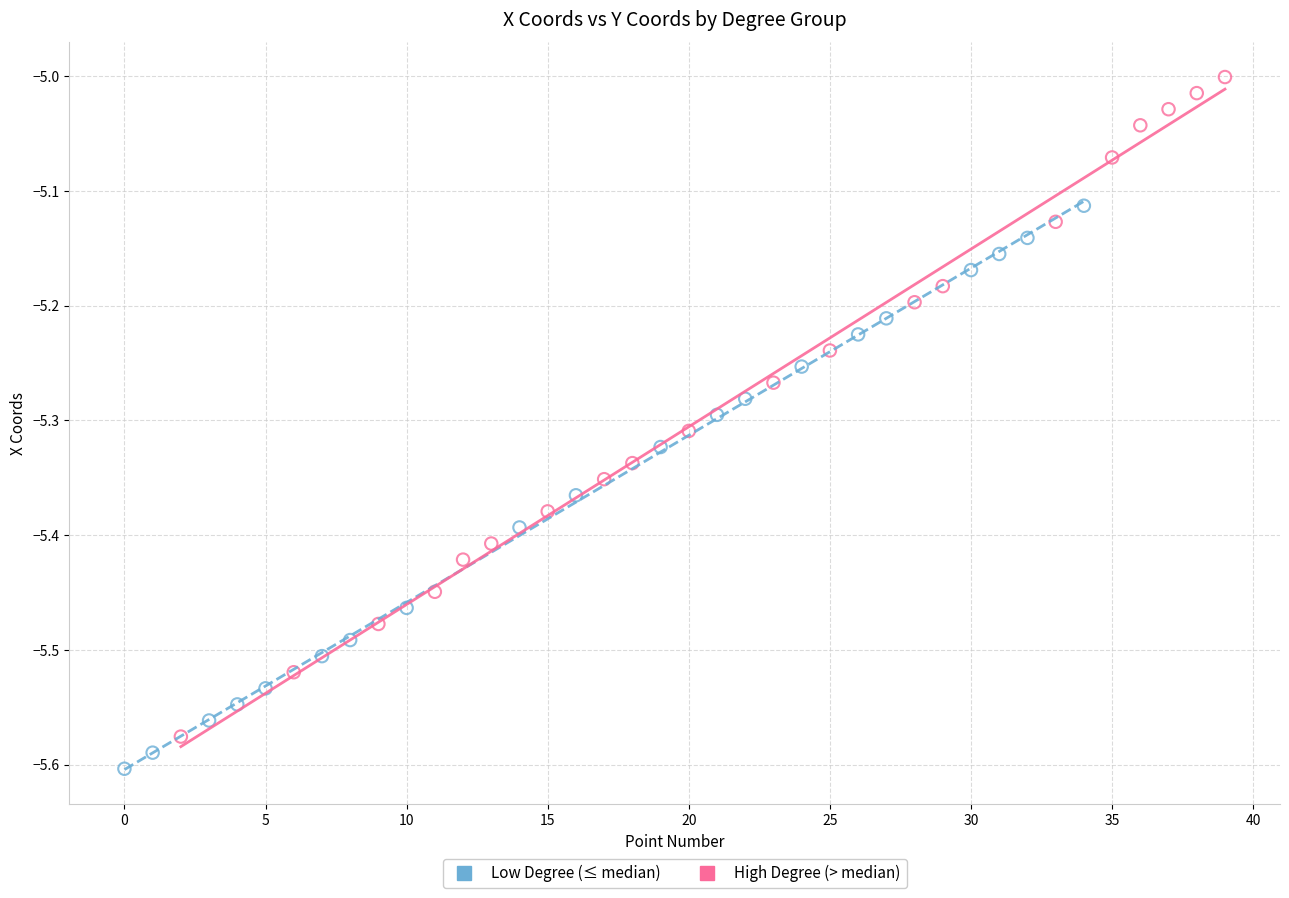

Which series has the widest spread of Y values?

High Degree (> median)